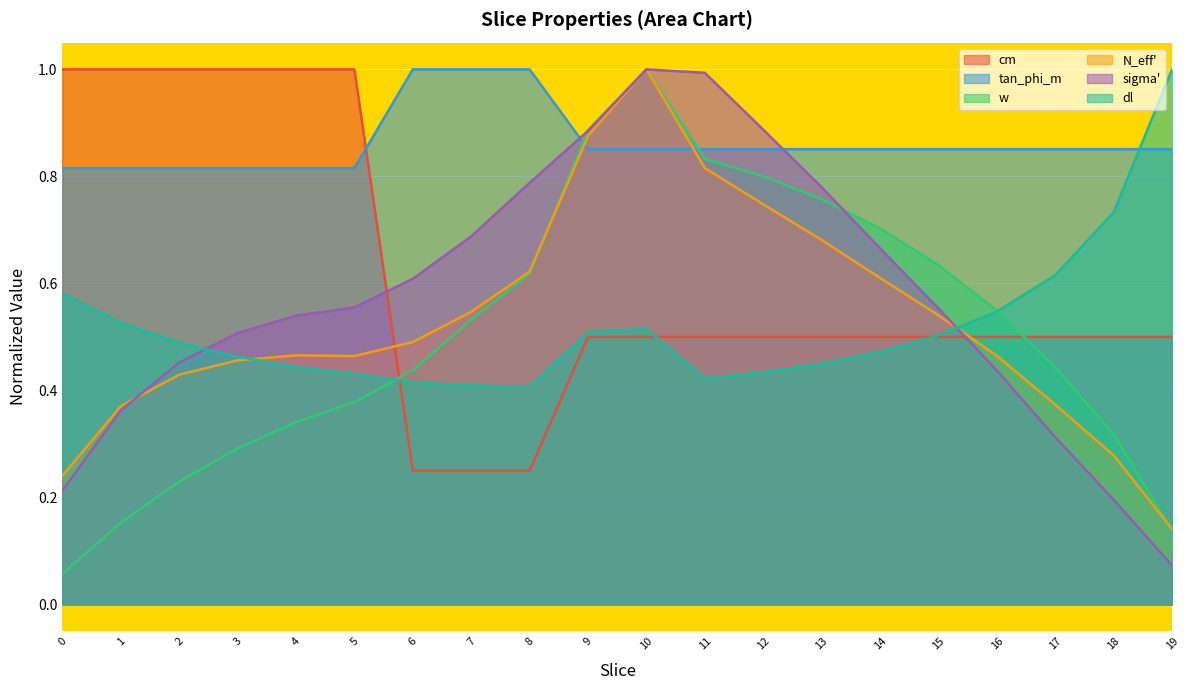

Between which two adjacent categories do cm and w first intersect?

5 and 6